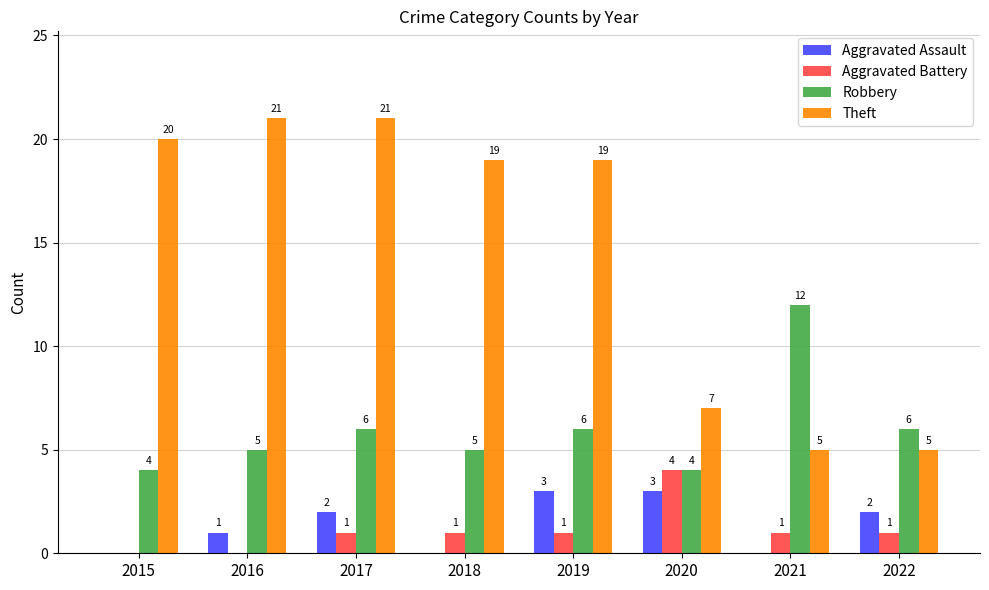

Reading left to right, extract all data points from this chart.

Aggravated Assault: 2015=0	2016=1	2017=2	2018=0	2019=3	2020=3	2021=0	2022=2
Aggravated Battery: 2015=0	2016=0	2017=1	2018=1	2019=1	2020=4	2021=1	2022=1
Robbery: 2015=4	2016=5	2017=6	2018=5	2019=6	2020=4	2021=12	2022=6
Theft: 2015=20	2016=21	2017=21	2018=19	2019=19	2020=7	2021=5	2022=5